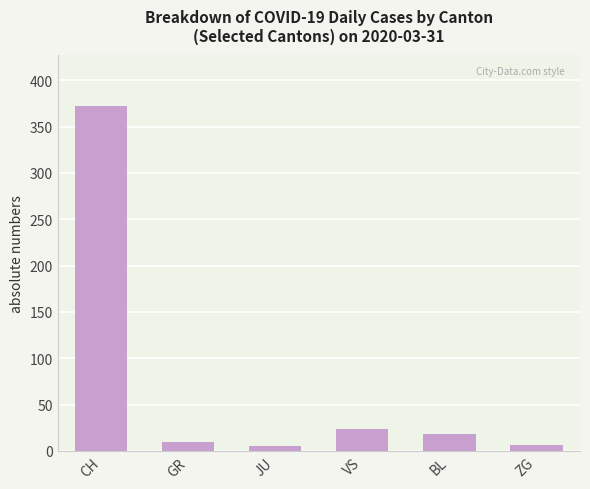

What is the label of the 5th bar from the right?

GR